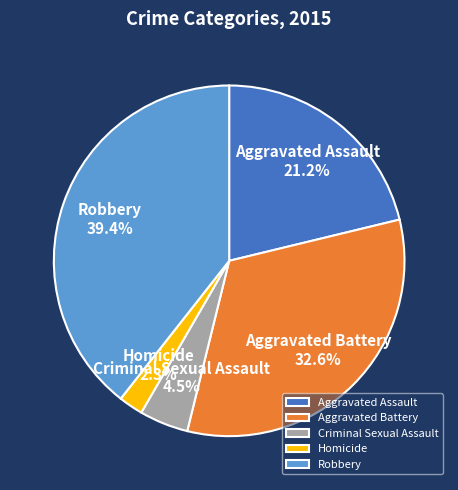

Which category has the smallest portion of the pie?

Homicide